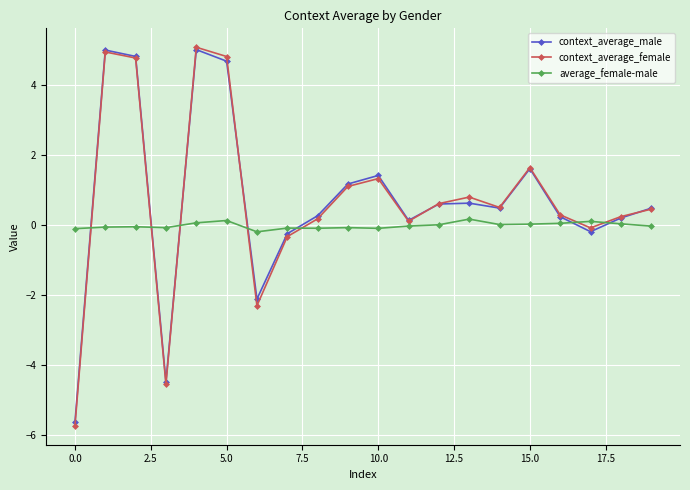

Is this an area chart (filled region under the line)?

No